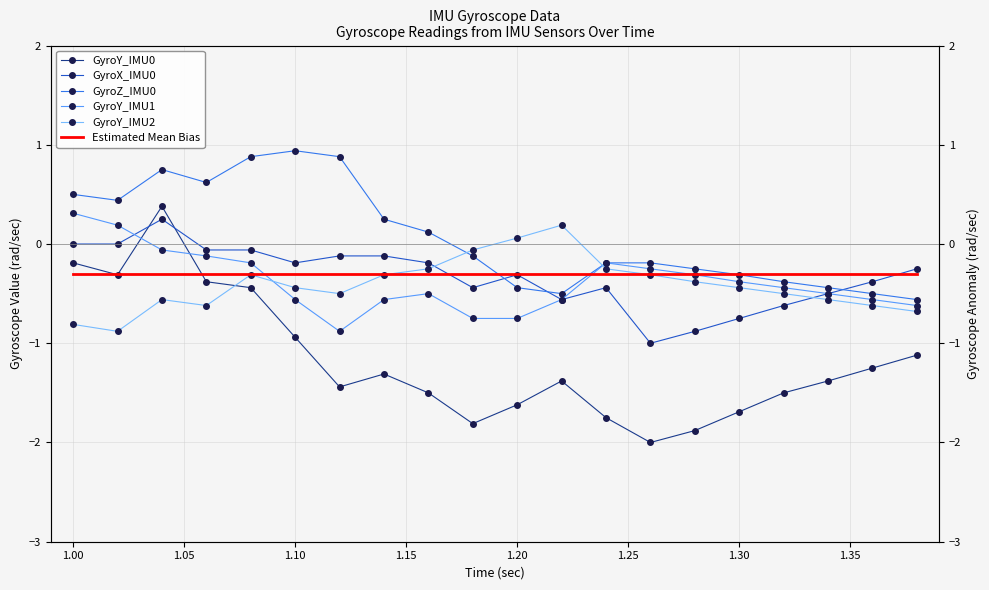

What is the total value across all series at 1.30?

-3.9